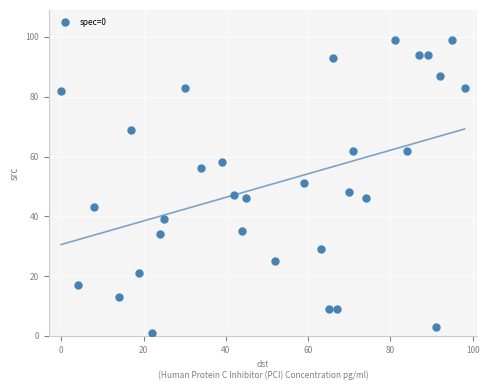

What is the range of Y values (max minus min)?

98